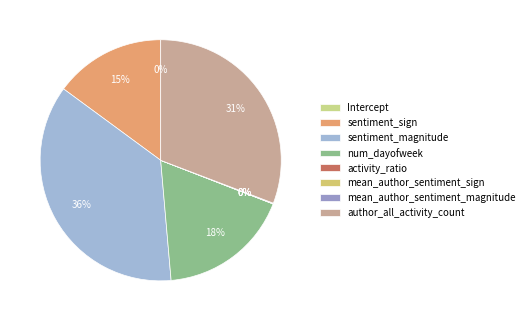

What is the change in value from Intercept to num_dayofweek?

+0.5